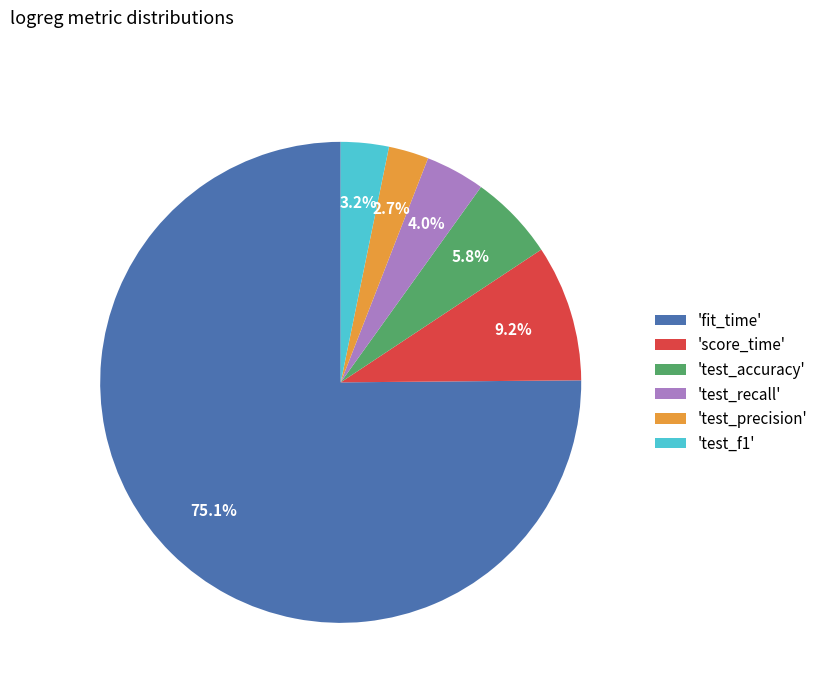

Rank the categories by value from highest to lowest.

'fit_time', 'score_time', 'test_accuracy', 'test_recall', 'test_f1', 'test_precision'